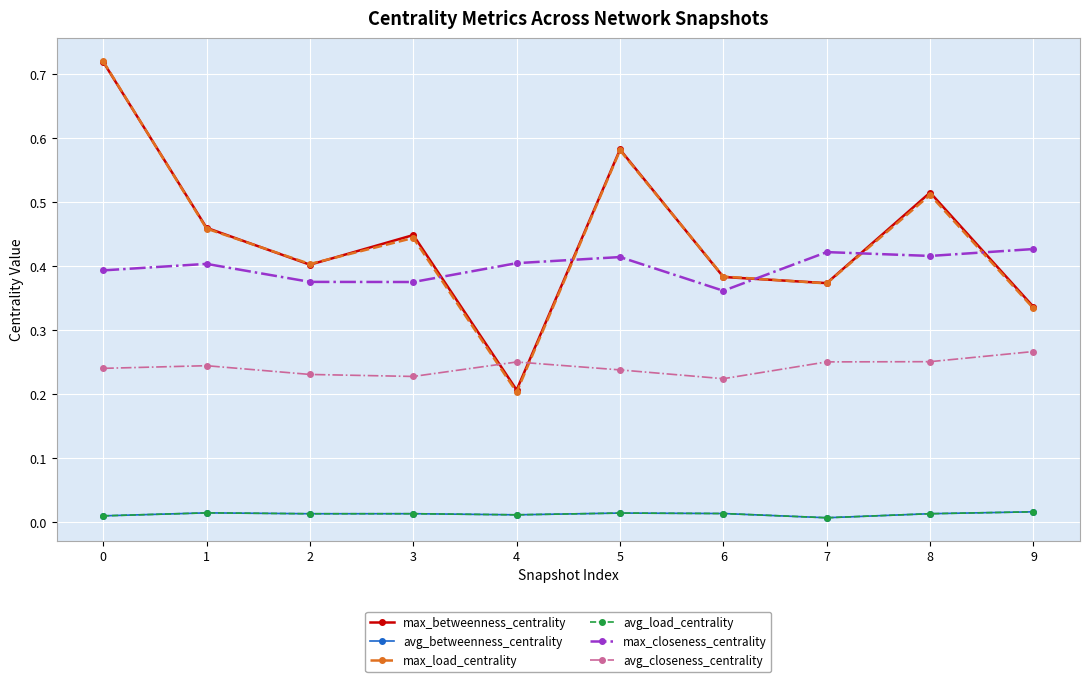

Does the chart have visible grid lines?

Yes